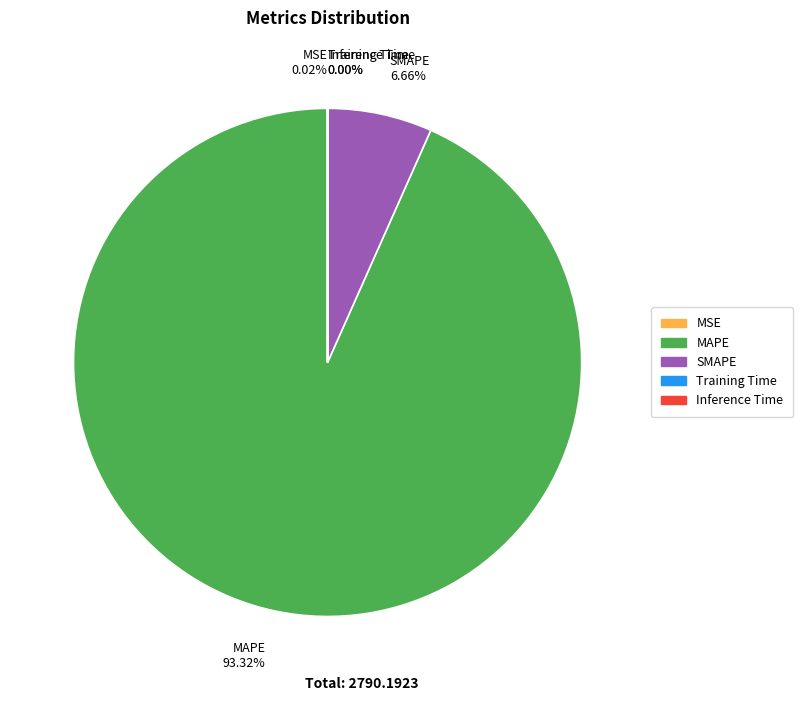

Does any single category account for the majority?

Yes